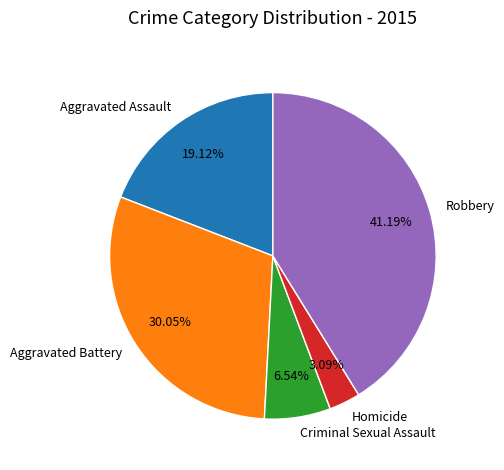

Does Aggravated Assault represent more than half of the total?

No